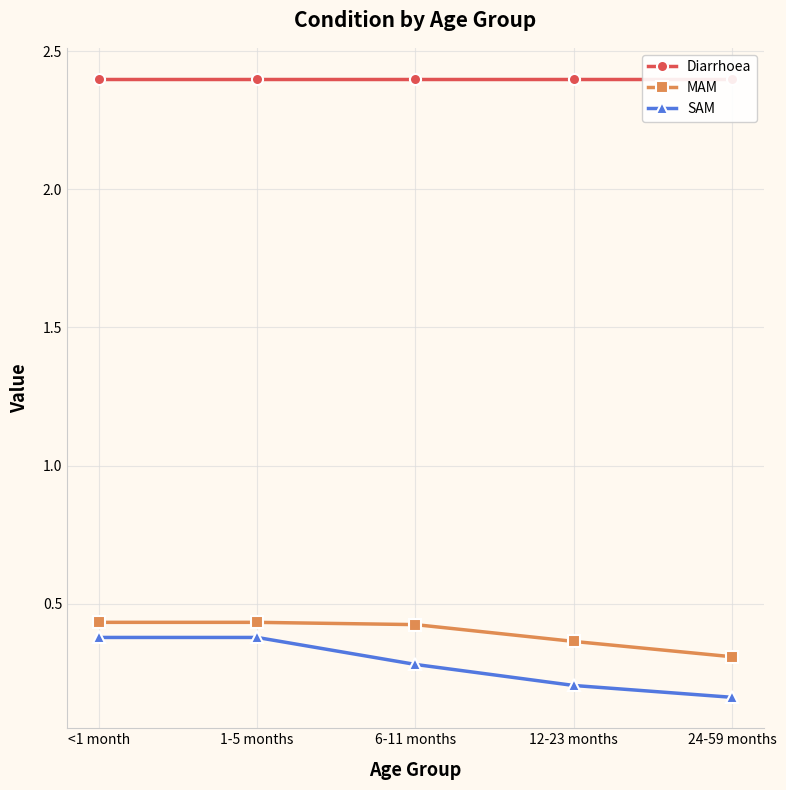

True or false: MAM and Diarrhoea intersect in this chart.

False